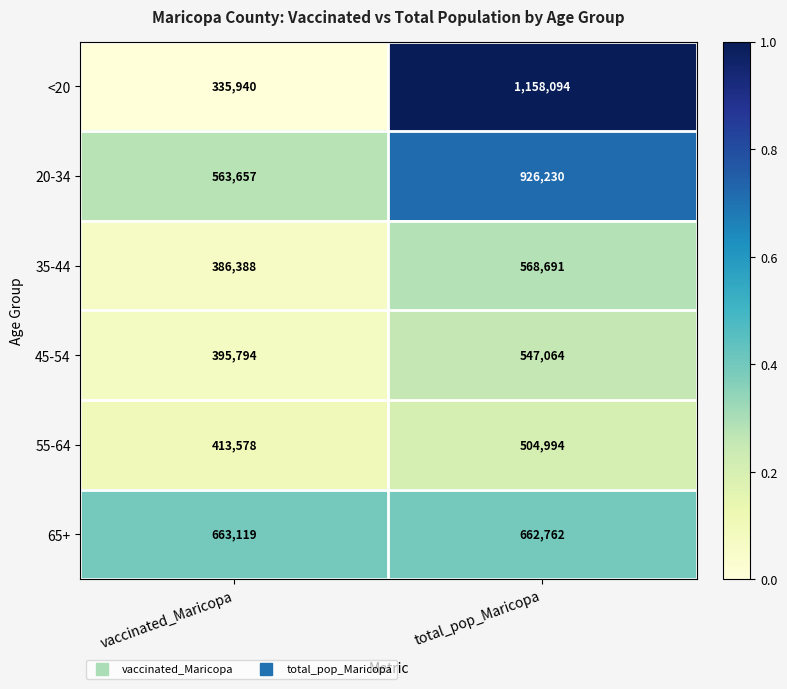

Reading left to right, what are all the values shown in this chart?

<20: vaccinated_Maricopa=335940	total_pop_Maricopa=1158094
20-34: vaccinated_Maricopa=563657	total_pop_Maricopa=926230
35-44: vaccinated_Maricopa=386388	total_pop_Maricopa=568691
45-54: vaccinated_Maricopa=395794	total_pop_Maricopa=547064
55-64: vaccinated_Maricopa=413578	total_pop_Maricopa=504994
65+: vaccinated_Maricopa=663119	total_pop_Maricopa=662762